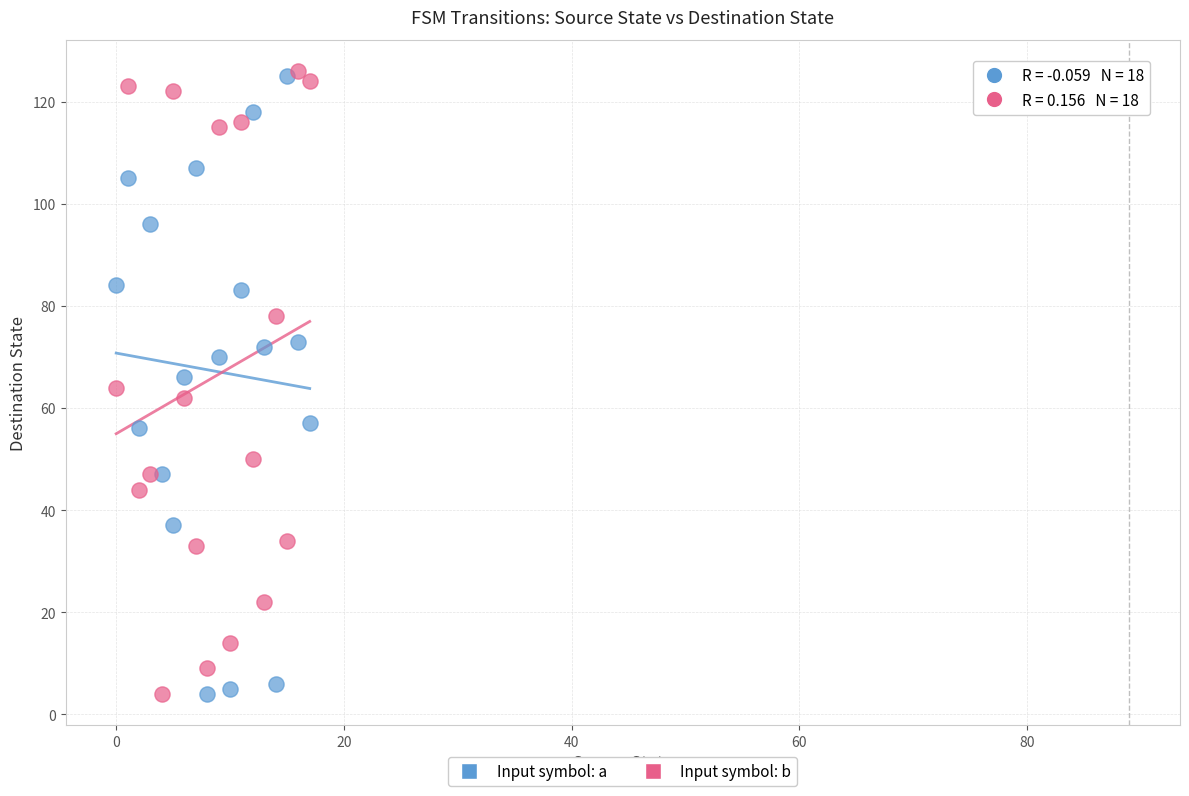

Across all data points, what is the range of Y values (max minus min)?

122